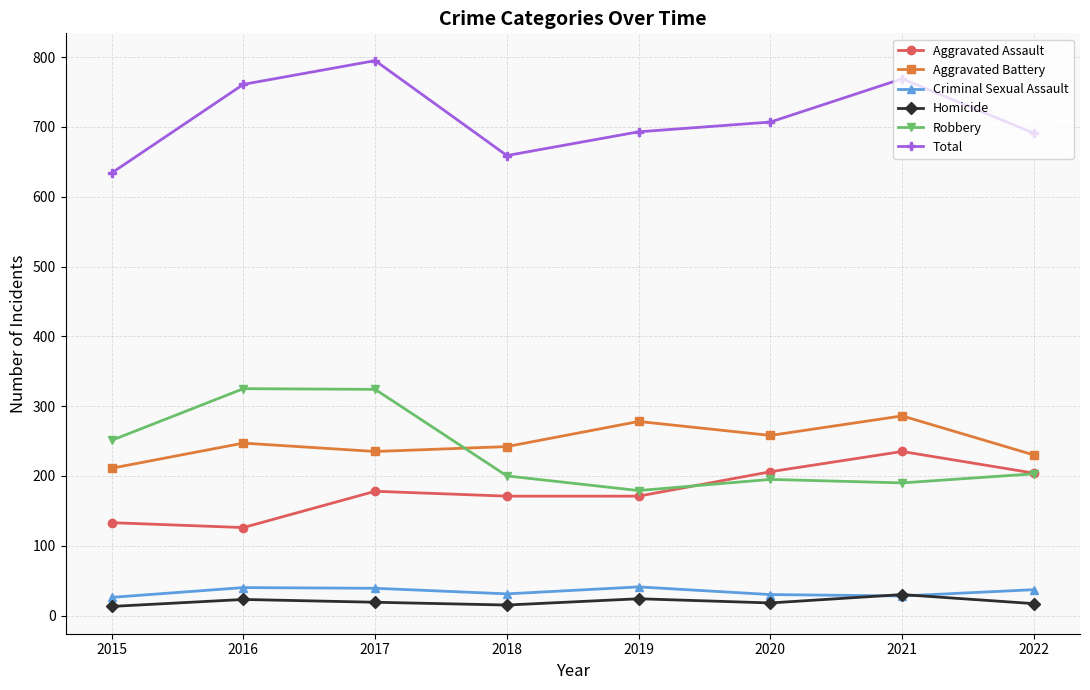

True or false: Total has more than 2 interior local peaks.

False